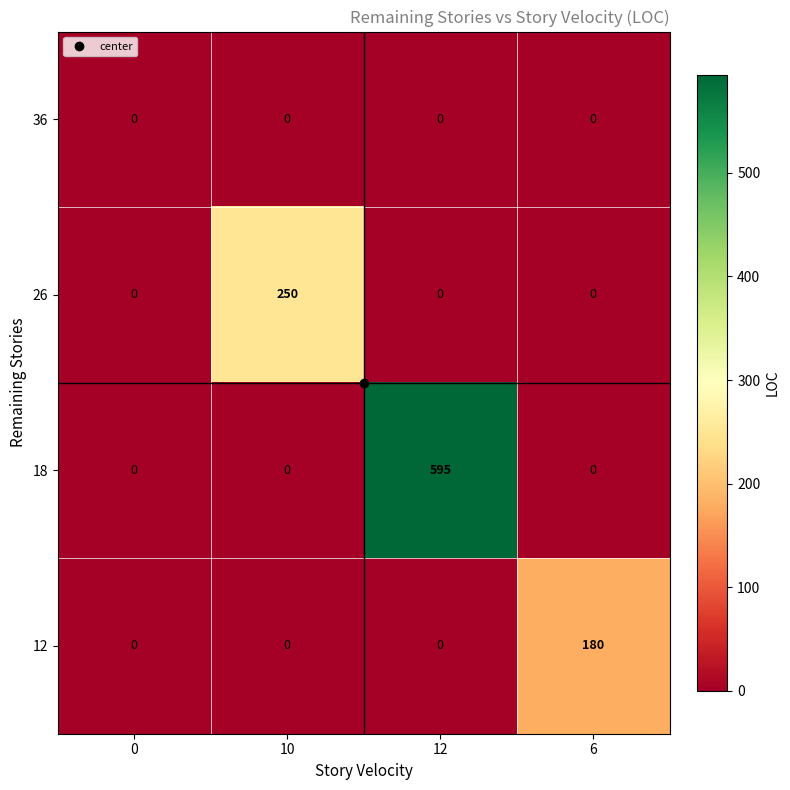

True or false: 36 has a value of 0 at 6.

True